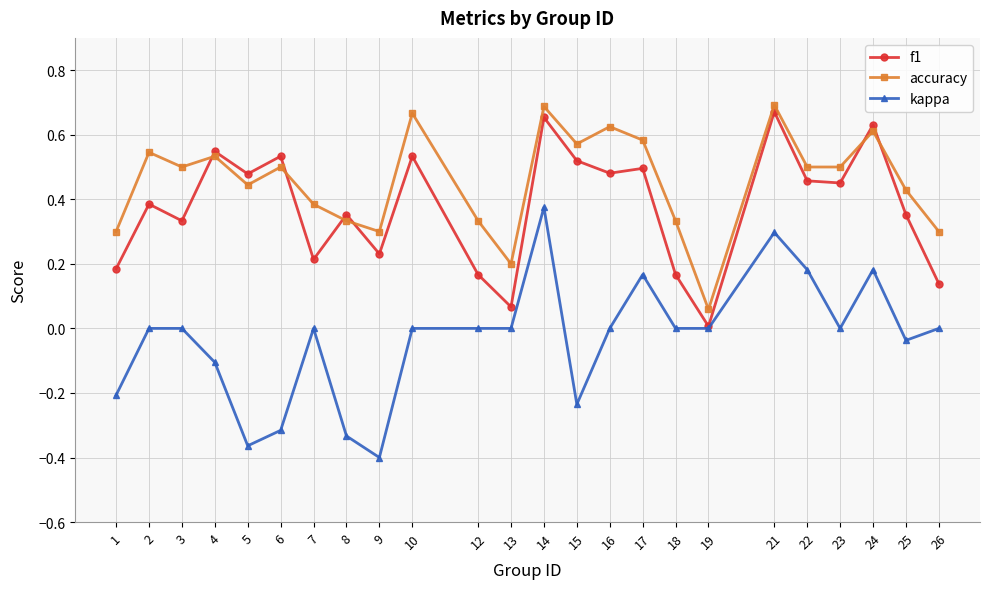

Where is the first local minimum for f1?

3